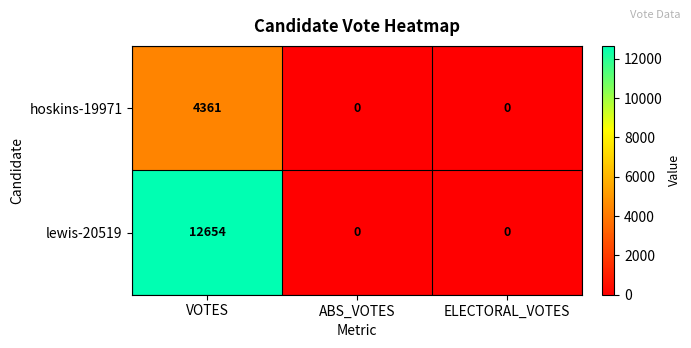

Reading left to right, transcribe all the data shown in this chart.

hoskins-19971: VOTES=4361	ABS_VOTES=0	ELECTORAL_VOTES=0
lewis-20519: VOTES=12654	ABS_VOTES=0	ELECTORAL_VOTES=0